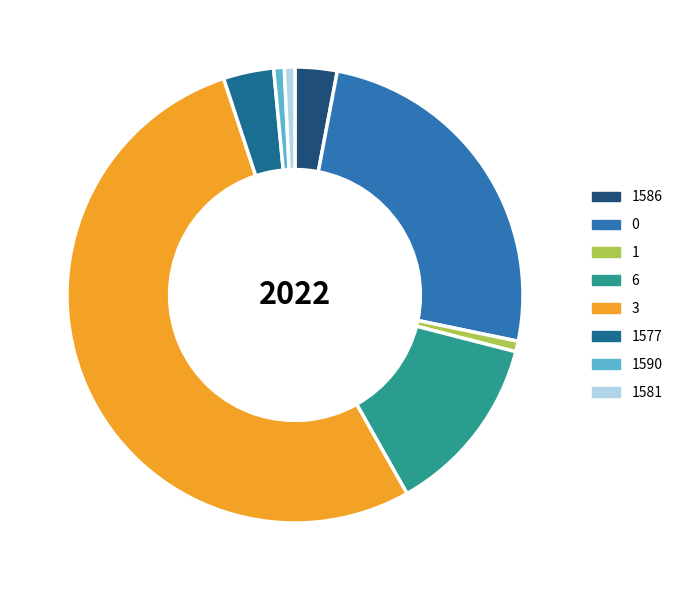

Between 1586 and 1, which is larger?

1586